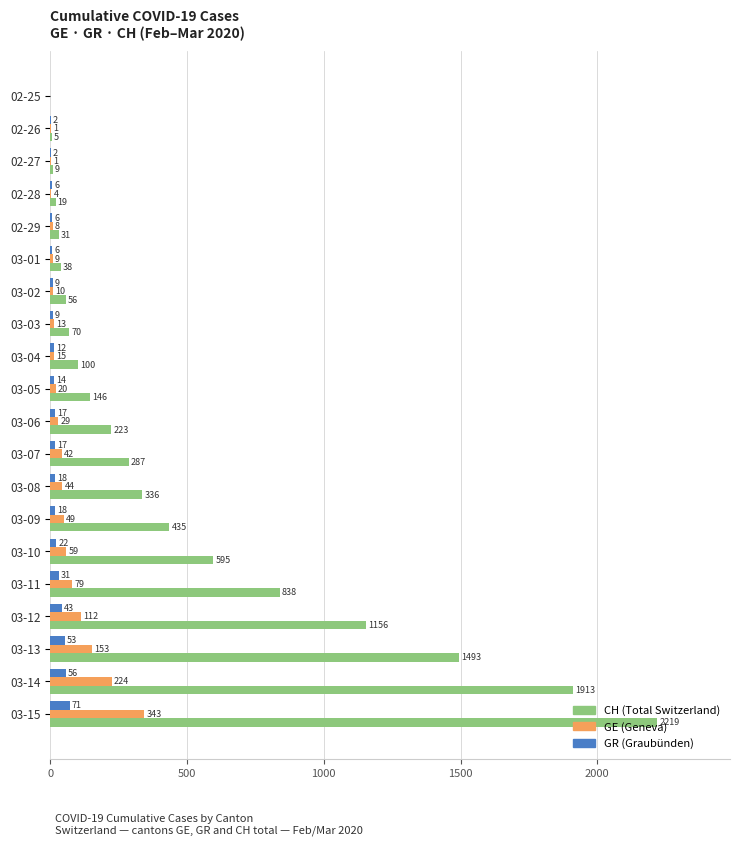

What is the sum of all GE (Geneva) values?

1215